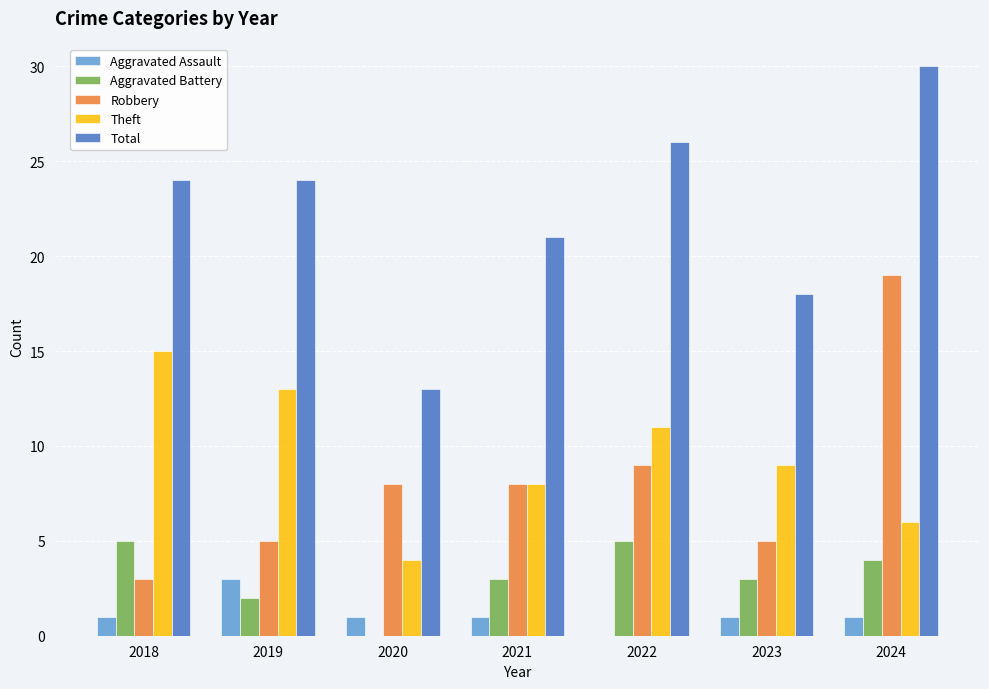

At which category is the sum across all series the highest?

2024